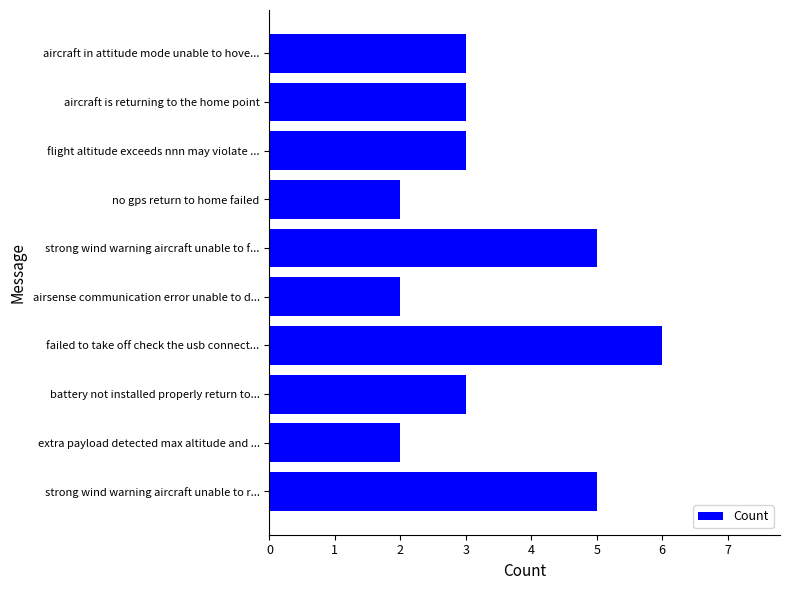

True or false: the data shows 2 at extra payload detected max altitude and ....

True